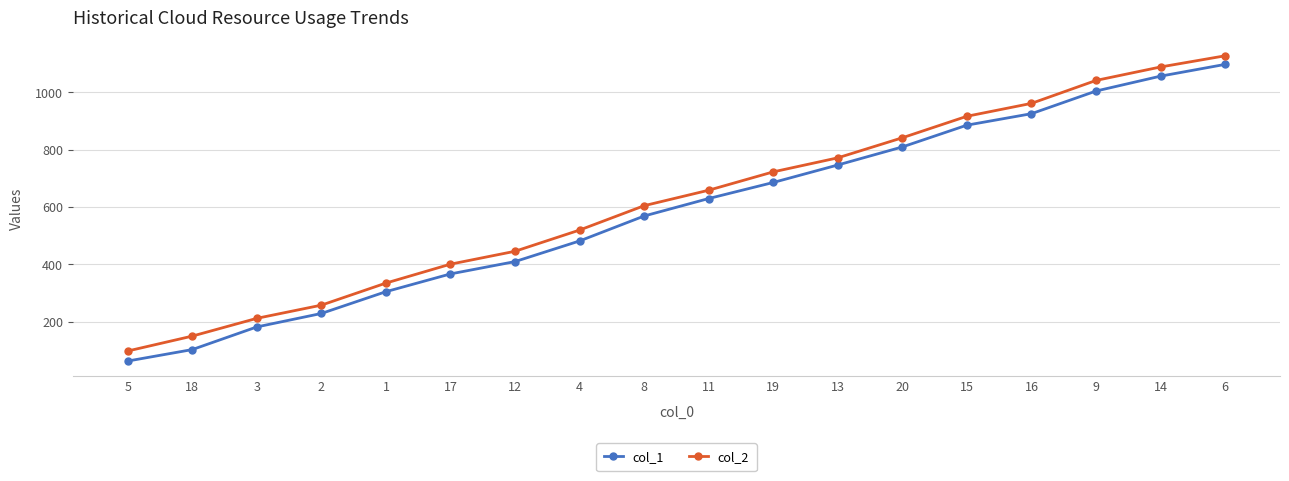

At which label is col_1 closest to 580?

8